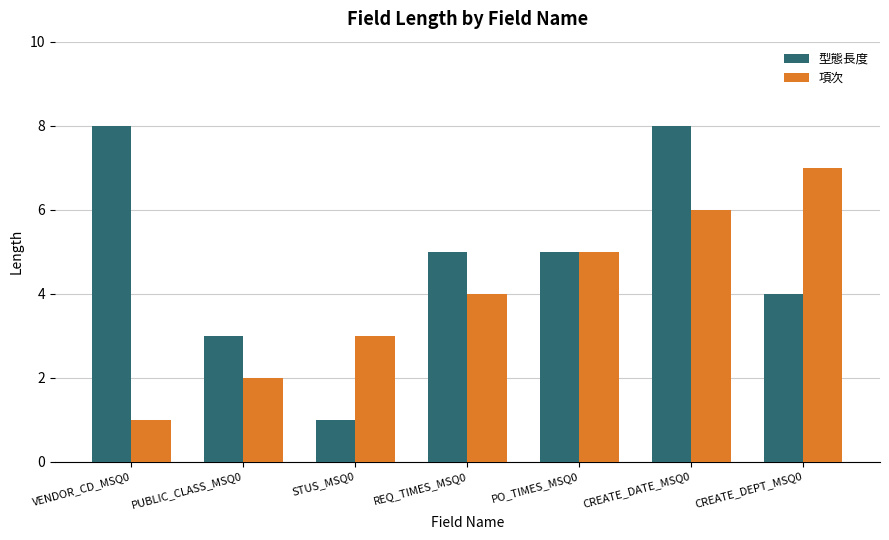

What is the lowest value of the 項次 series?

1